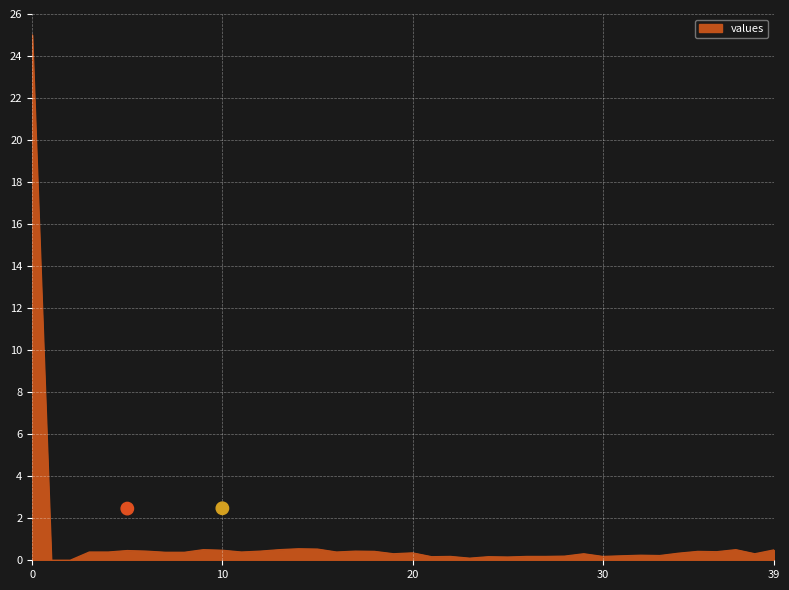

Which has a higher value, 38 or 18?

18